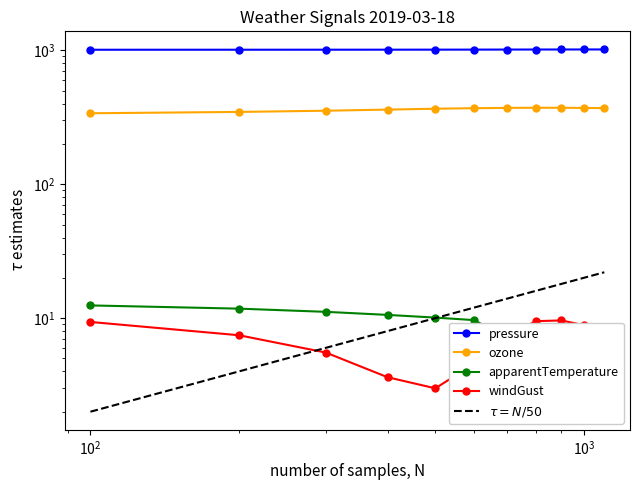

Is this an area chart (filled region under the line)?

No